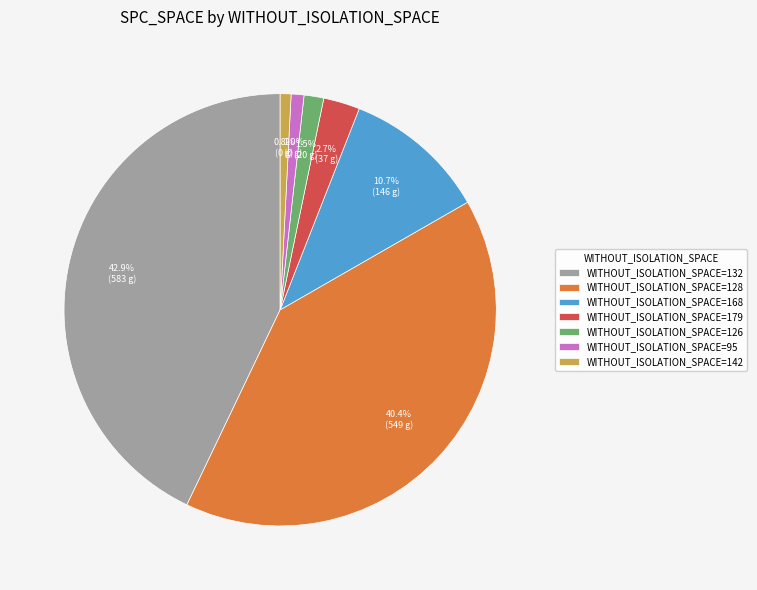

Does any single category account for the majority?

No